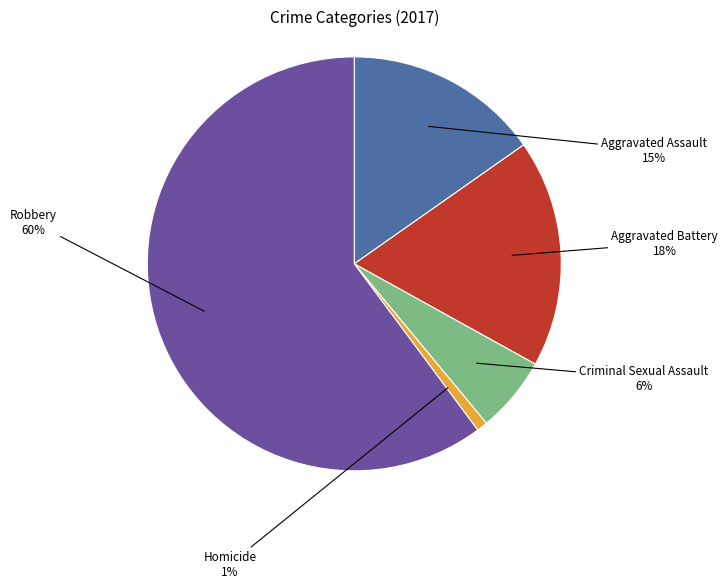

Is there any slice that represents more than half of the pie?

Yes